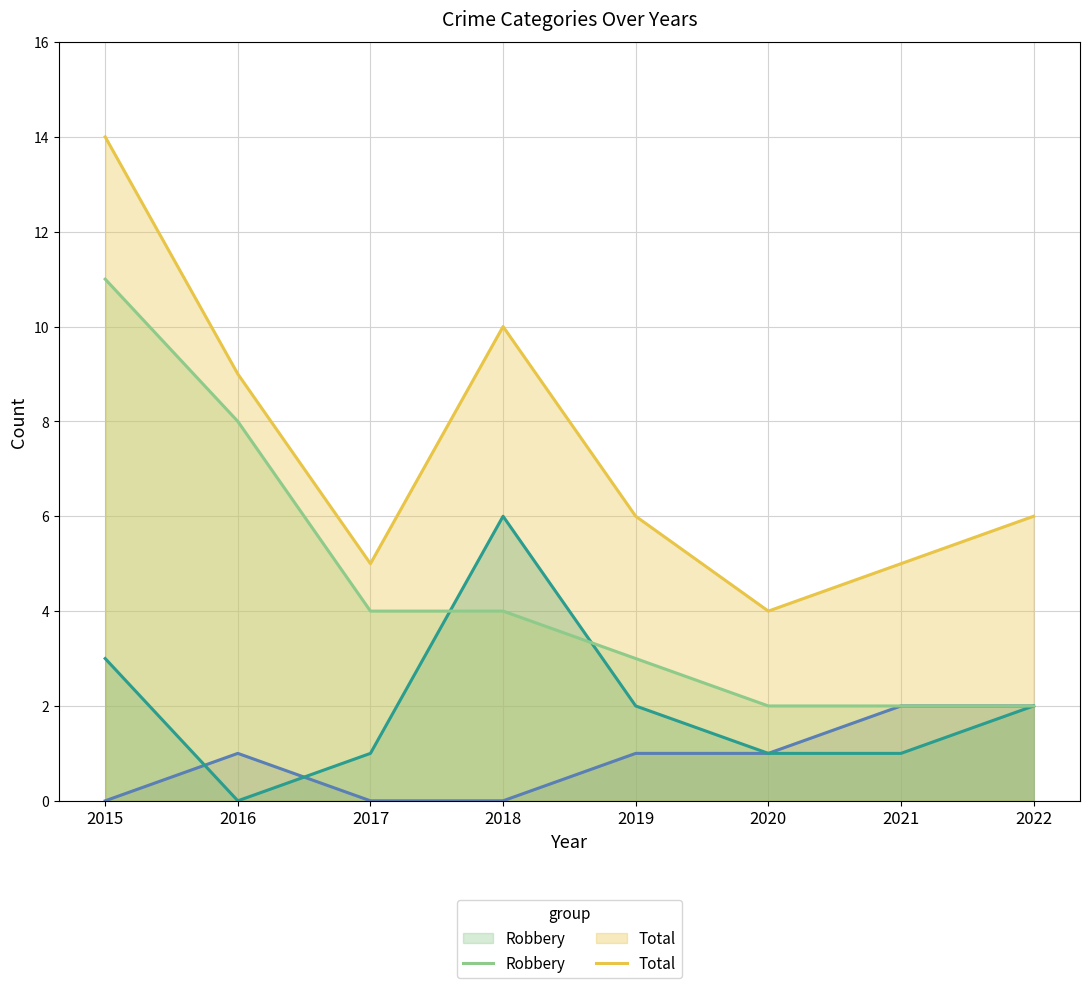

What is the total value across all series at 2022?

12